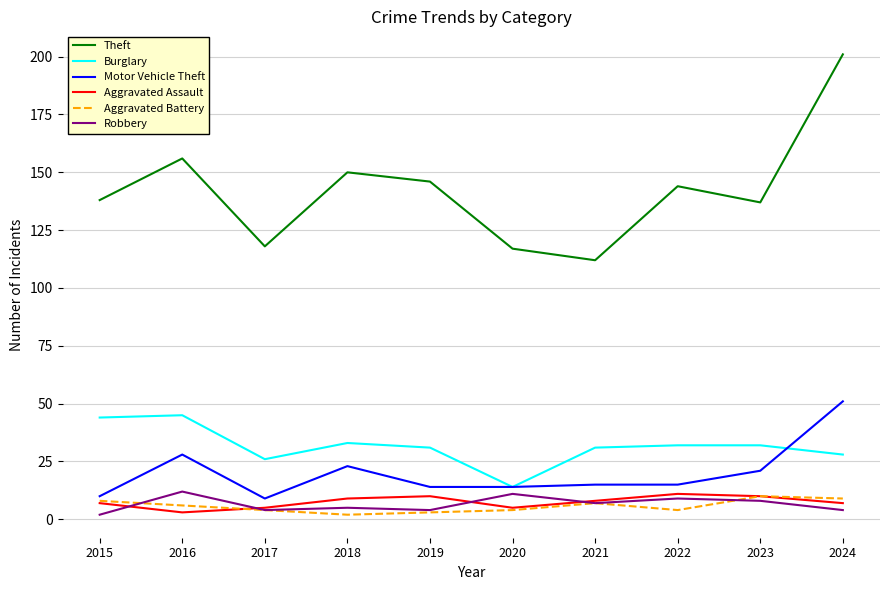

Which series has the largest range (max minus min)?

Theft